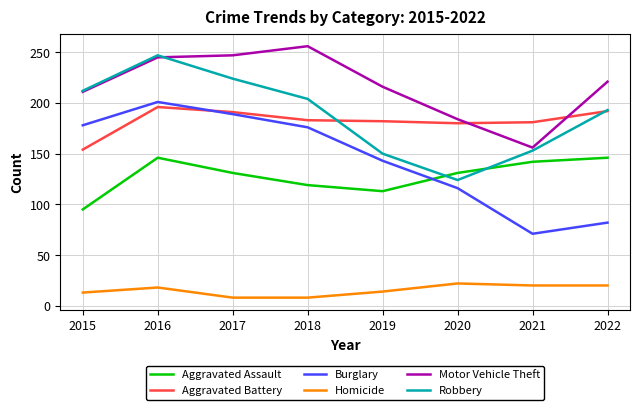

How many interior local peaks does the Robbery series have?

1